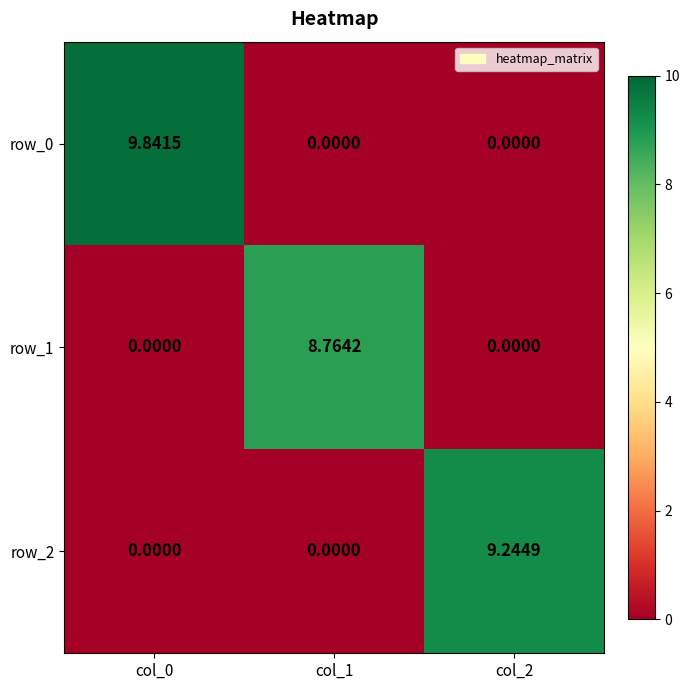

Which series has the widest spread of values?

row_0